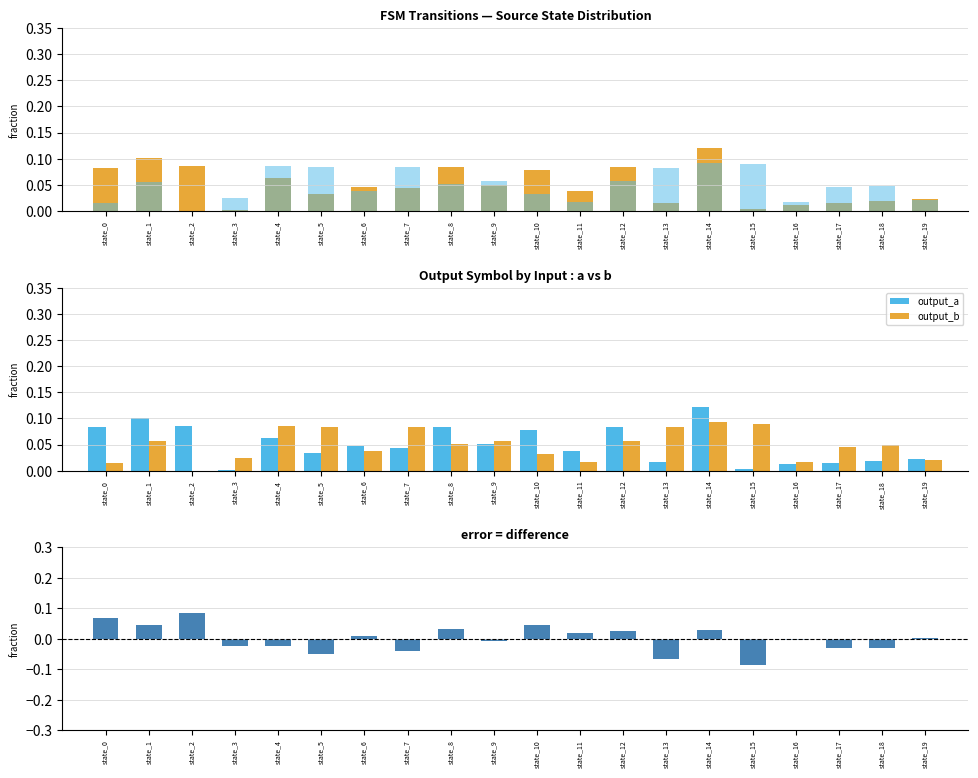

What is the sum of the output_a values at state_16 and state_10?

0.1